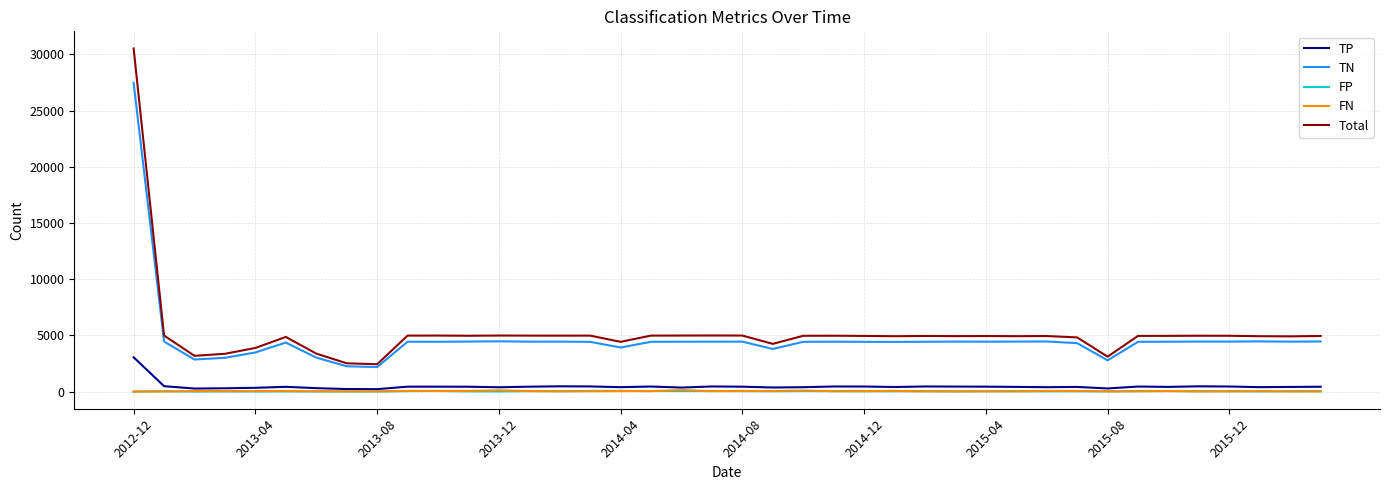

What is the greatest value displayed?

30533